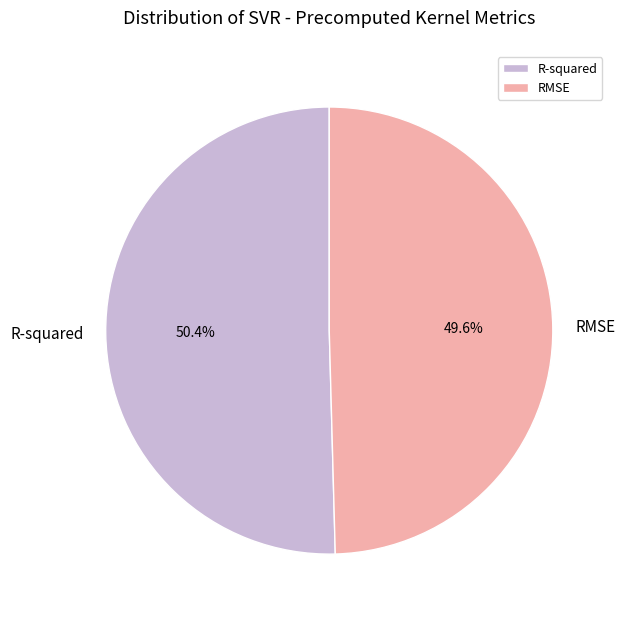

Count the number of slices in the pie.

2